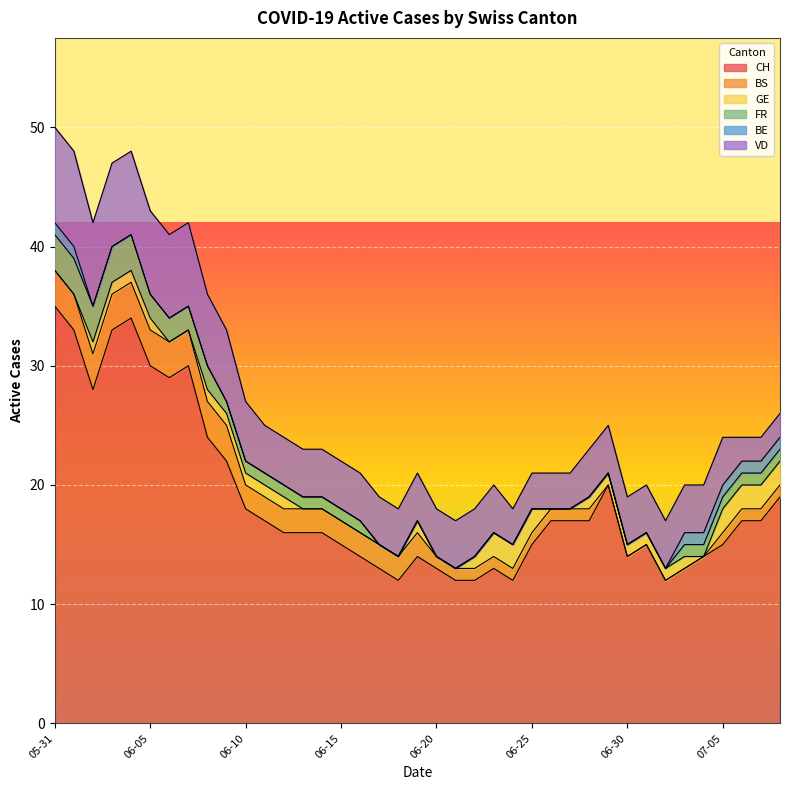

How many values in the BS series are below 2?

19